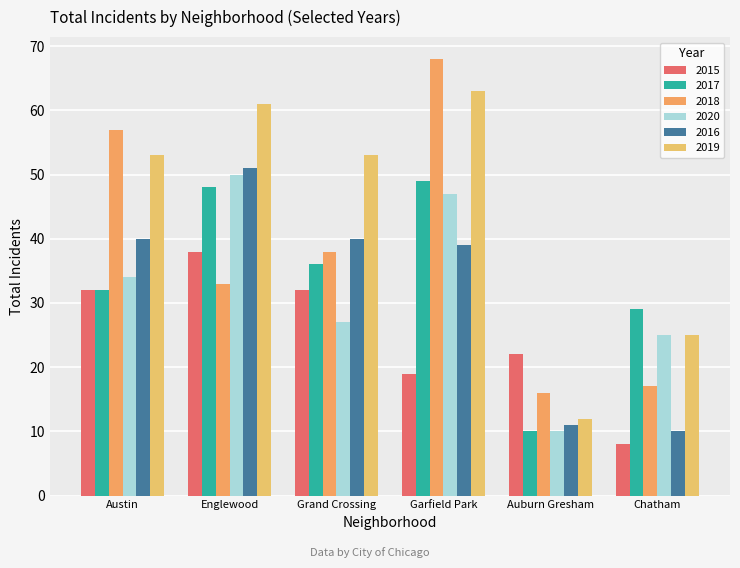

What position from the left is Austin?

1